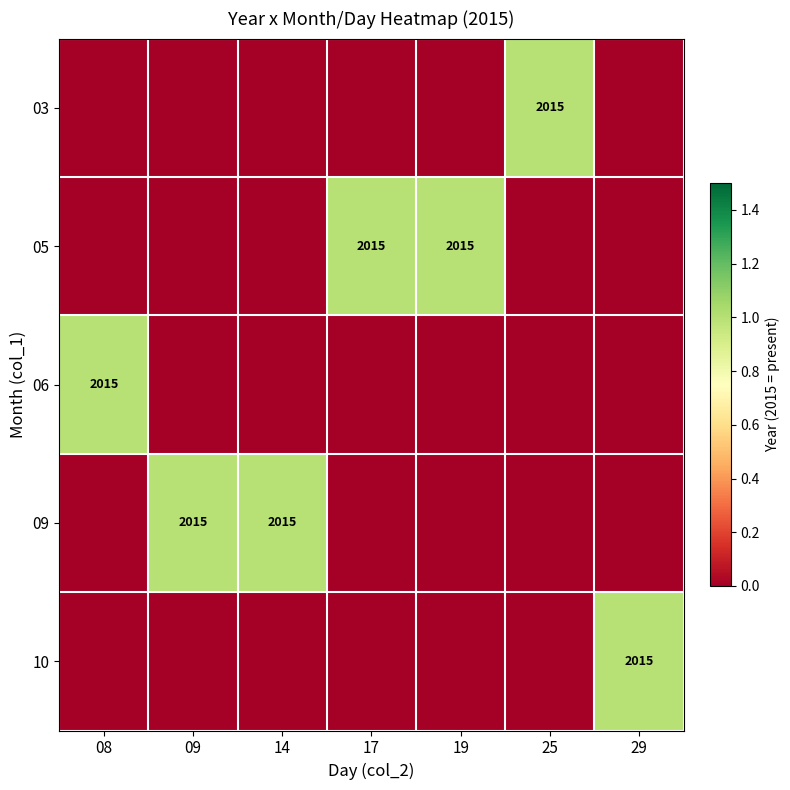

What is the total value across all series at 19?

1